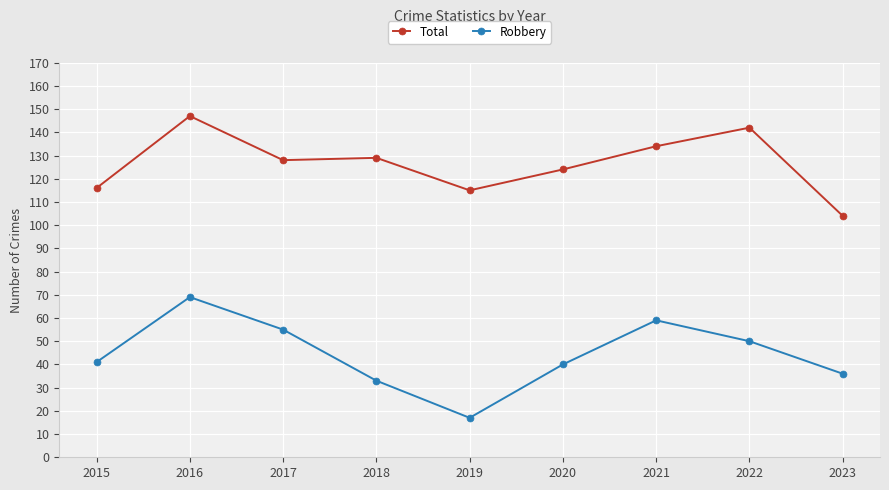

Reading left to right, extract all data points from this chart.

Total: 2015=116	2016=147	2017=128	2018=129	2019=115	2020=124	2021=134	2022=142	2023=104
Robbery: 2015=41	2016=69	2017=55	2018=33	2019=17	2020=40	2021=59	2022=50	2023=36